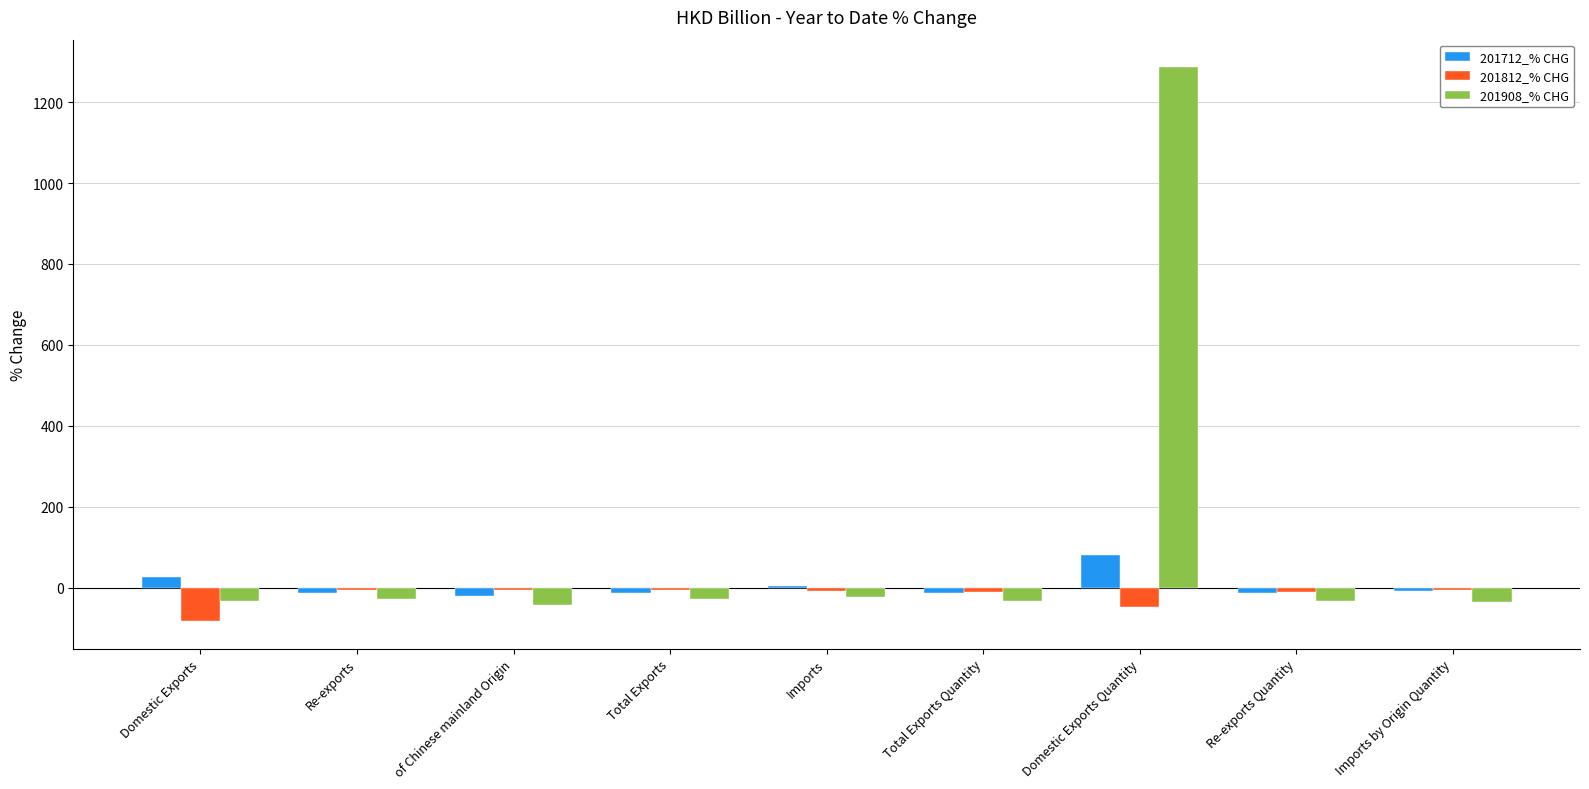

What is the spread (max minus min) of values at of Chinese mainland Origin?

37.5